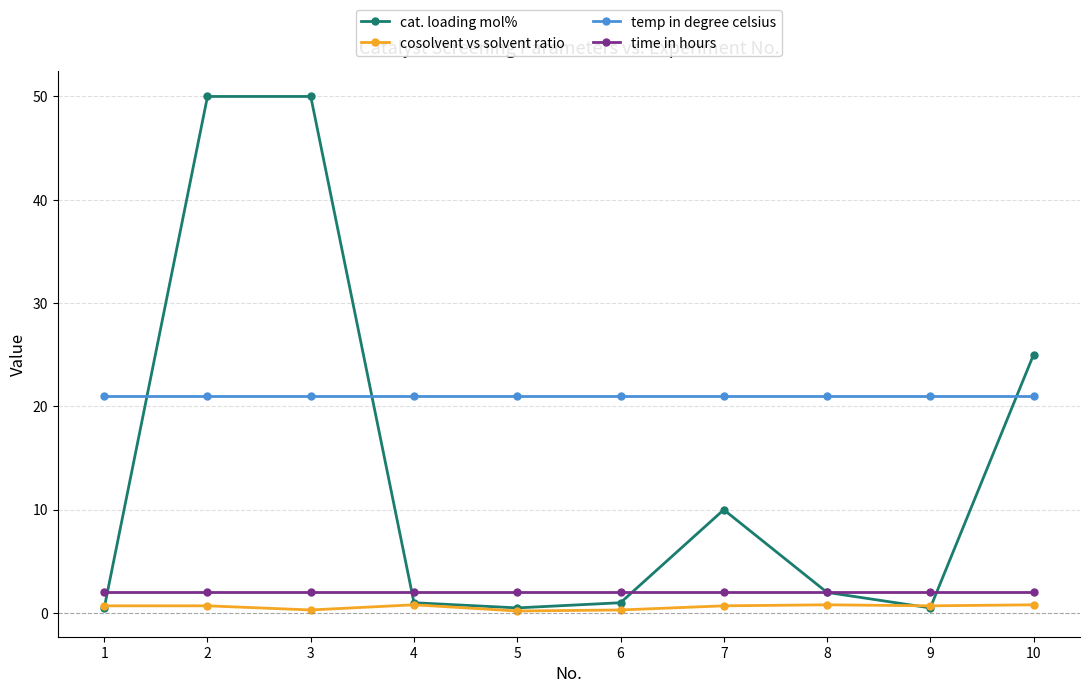

What is the maximum value shown in the chart?

50.0